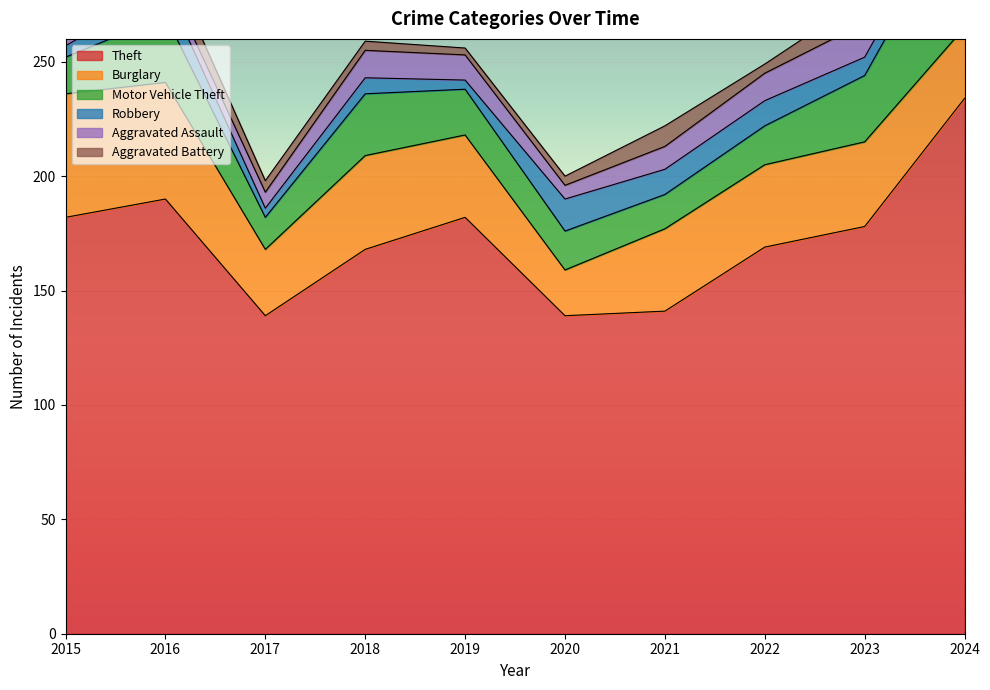

At how many categories does at least one series exceed 110?

10